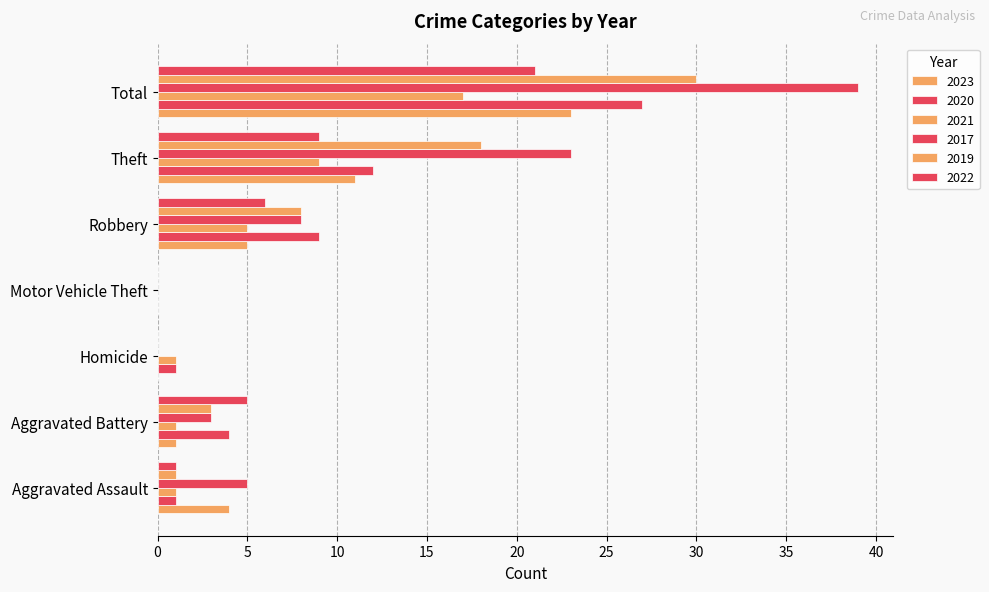

How many distinct data groups are displayed?

6